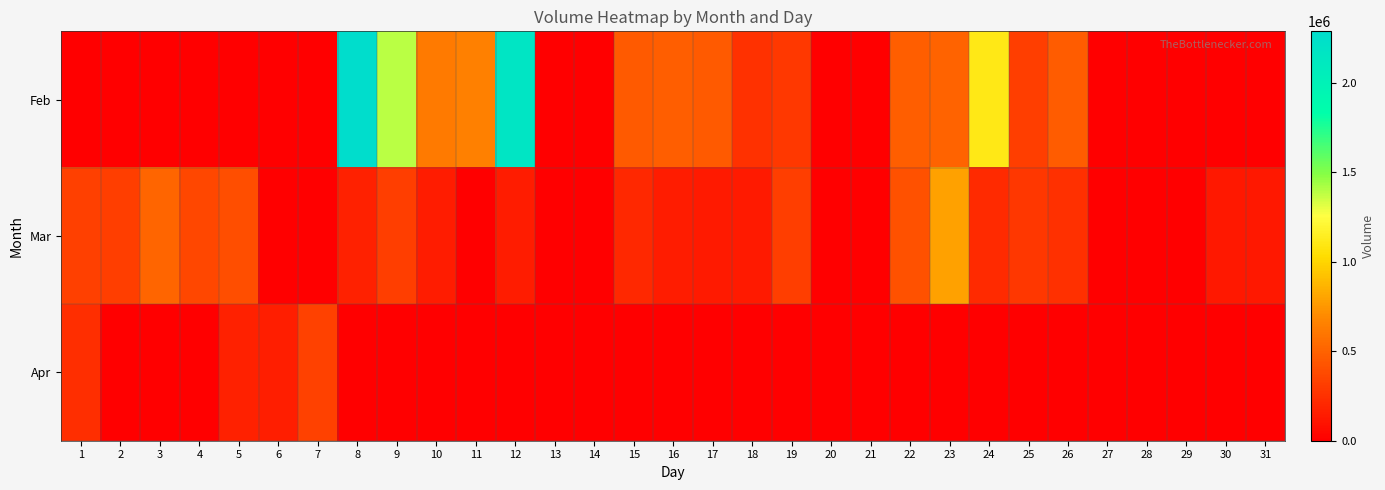

Reading left to right, list all the values displayed in this chart.

Feb: 1=0	2=0	3=0	4=0	5=0	6=0	7=0	8=2286527	9=1392947	10=618854	11=643117	12=2172685	13=0	14=0	15=463536	16=477863	17=463621	18=258497	19=287211	20=0	21=0	22=476463	23=502942	24=1103723	25=315521	26=472558	27=0	28=0	29=0	30=0	31=0
Mar: 1=324890	2=317207	3=513288	4=358442	5=397464	6=0	7=0	8=170771	9=318961	10=146707	11=0	12=144675	13=0	14=0	15=208661	16=151099	17=140124	18=142549	19=320242	20=0	21=0	22=412256	23=786027	24=219809	25=283044	26=248623	27=0	28=0	29=0	30=132424	31=127484
Apr: 1=235525	2=0	3=0	4=0	5=177166	6=157304	7=336347	8=0	9=0	10=0	11=0	12=0	13=0	14=0	15=0	16=0	17=0	18=0	19=0	20=0	21=0	22=0	23=0	24=0	25=0	26=0	27=0	28=0	29=0	30=0	31=0